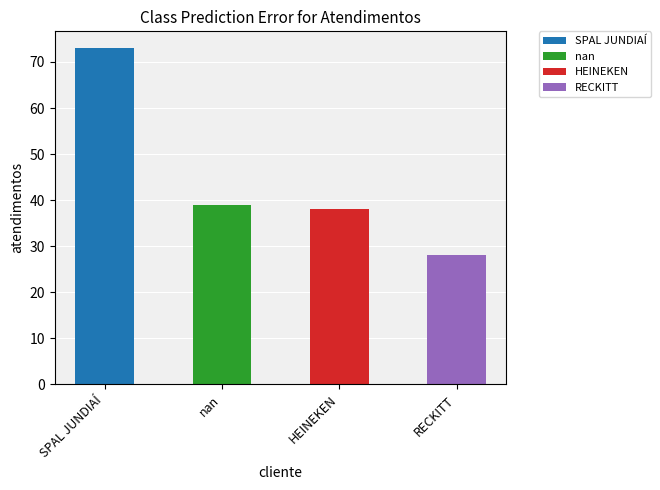

Where does the data first go above 39?

SPAL JUNDIAÍ